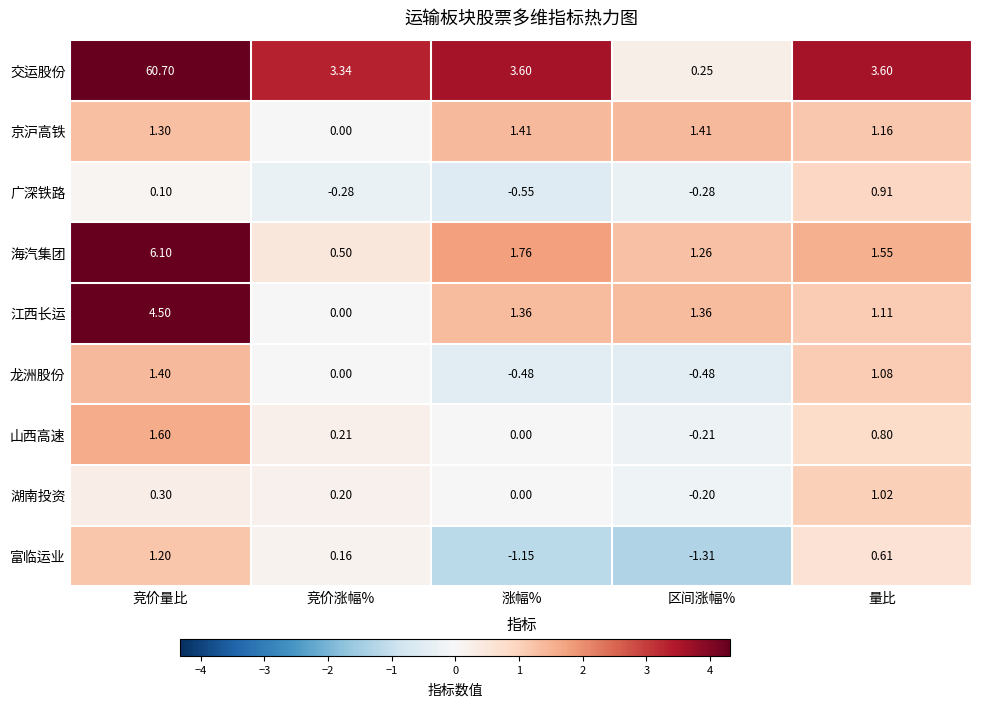

Which series has the largest range (max minus min)?

交运股份